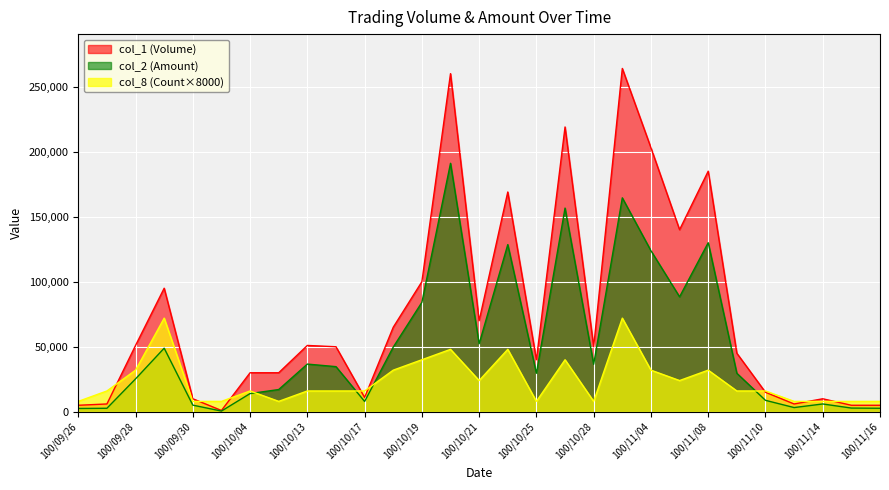

At which label does col_8 (Count) first exceed 16000?

100/09/28